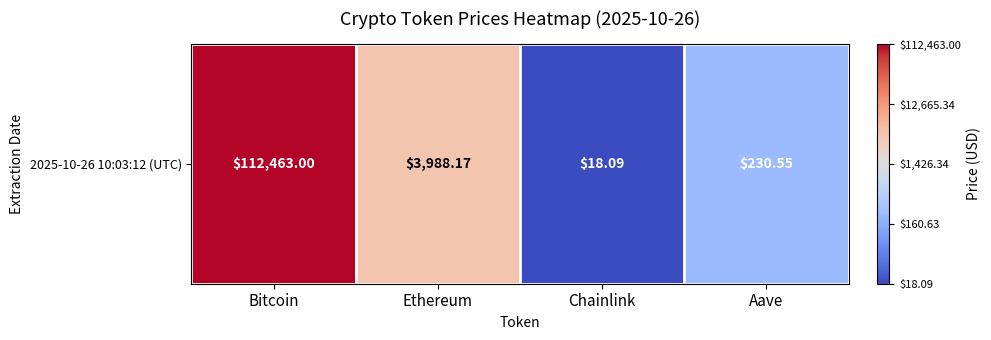

Rank the categories by value from highest to lowest.

Bitcoin, Ethereum, Aave, Chainlink